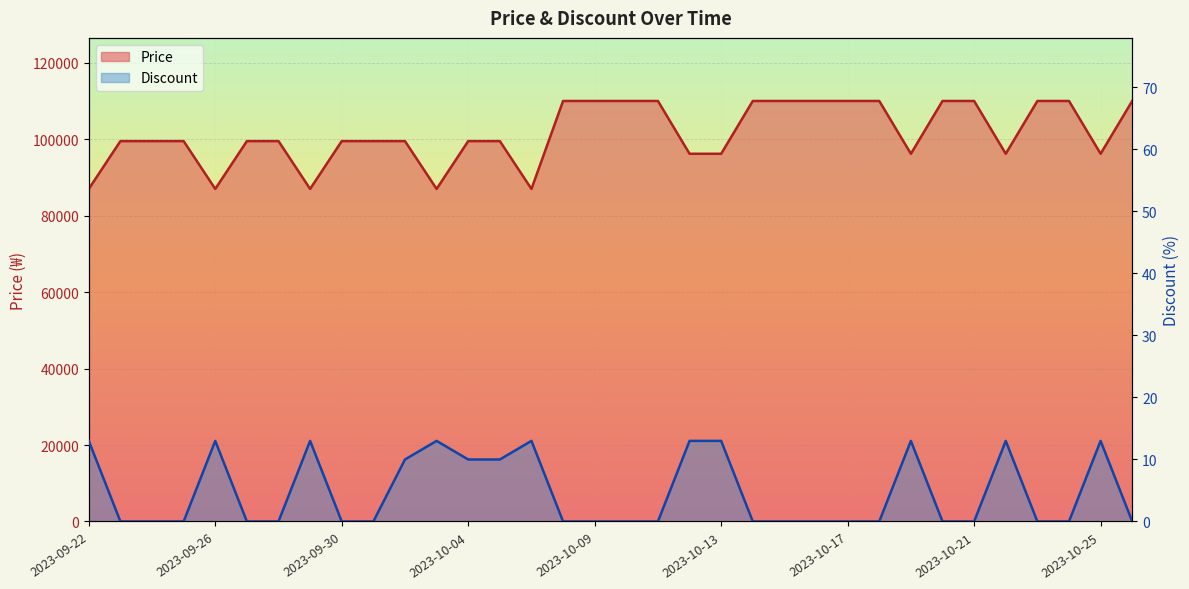

What position from the left is 2023-10-03?

12